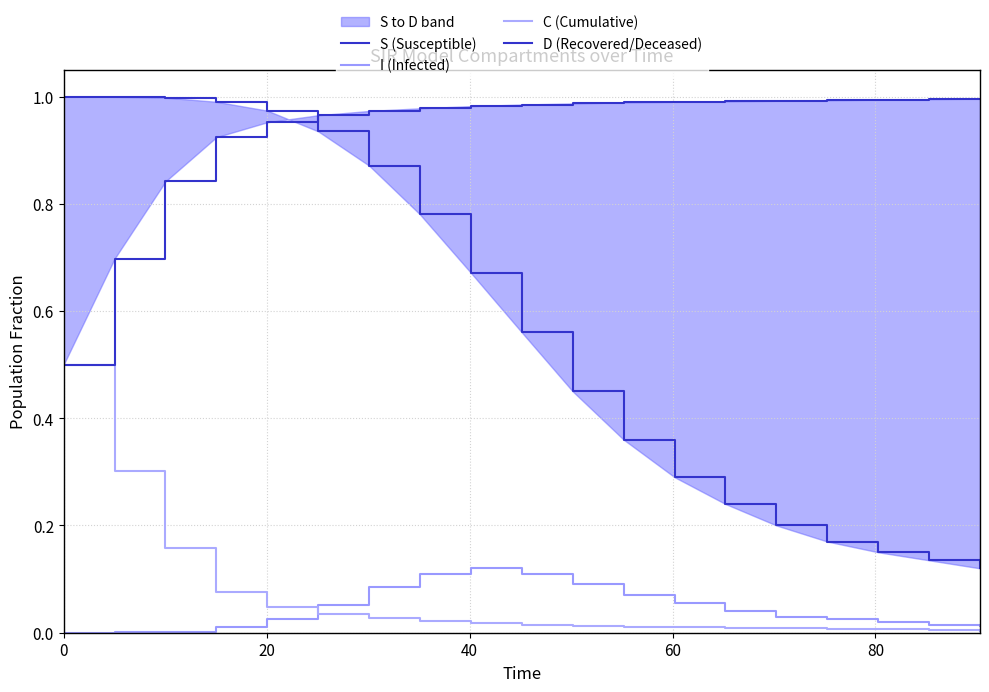

What are all the series names shown in the legend?

S (Susceptible), I (Infected), C (Cumulative), D (Recovered/Deceased)